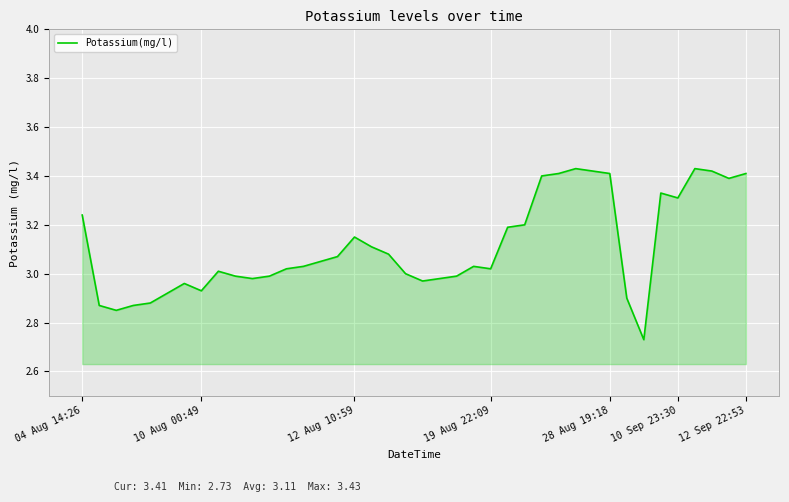

What is the difference between the maximum and minimum values?

0.7